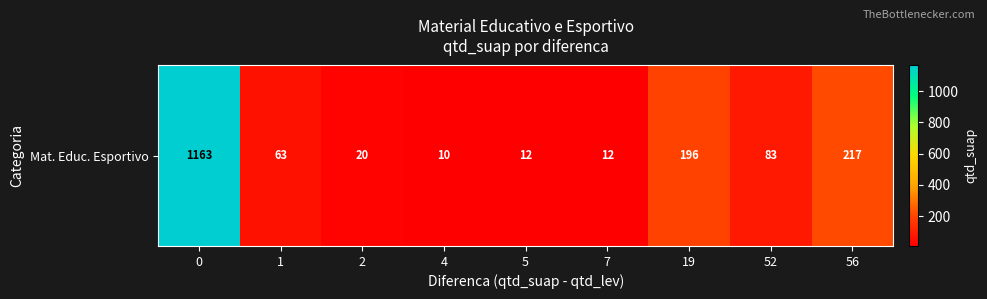

Reading right to left, what are all the values shown in this chart?

56=217	52=83	19=196	7=12	5=12	4=10	2=20	1=63	0=1163